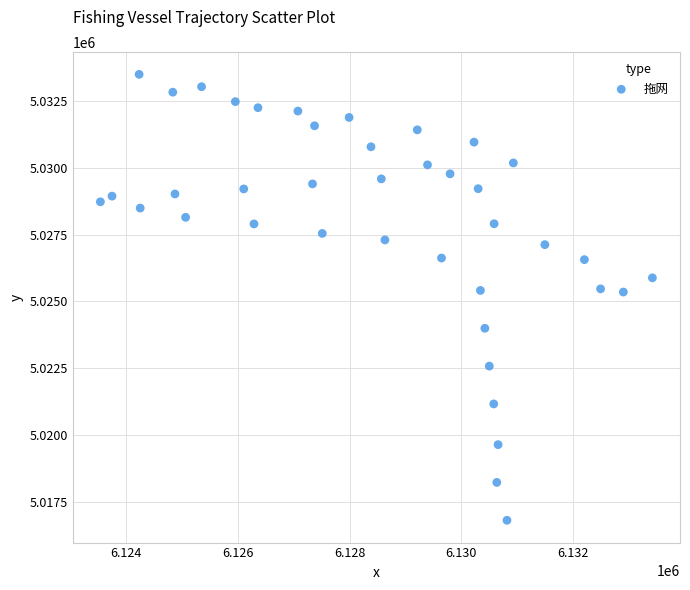

What is the range of X values (max minus min)?

9892.1